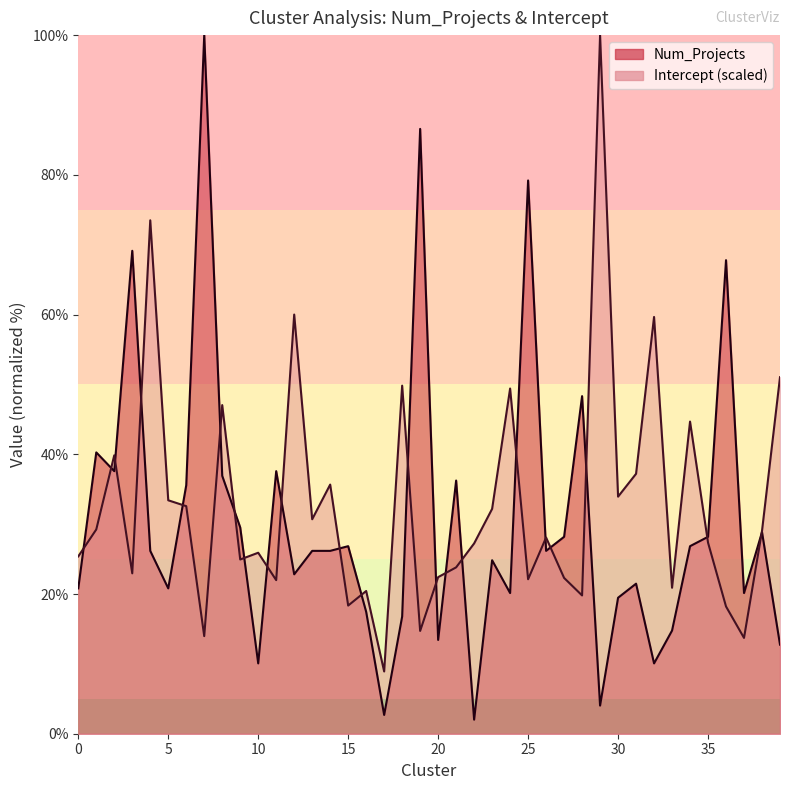

List the series in order of their overall mean, highest first.

Intercept, Num_Projects